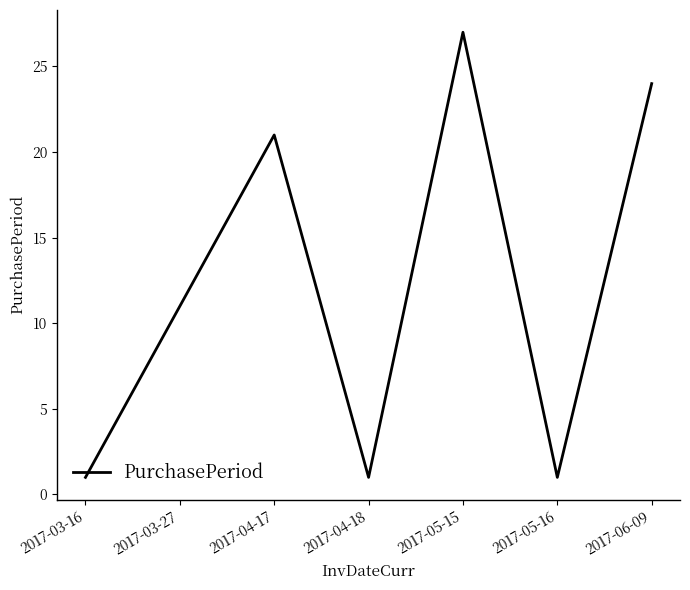

At which label is the value closest to 14?

2017-03-27